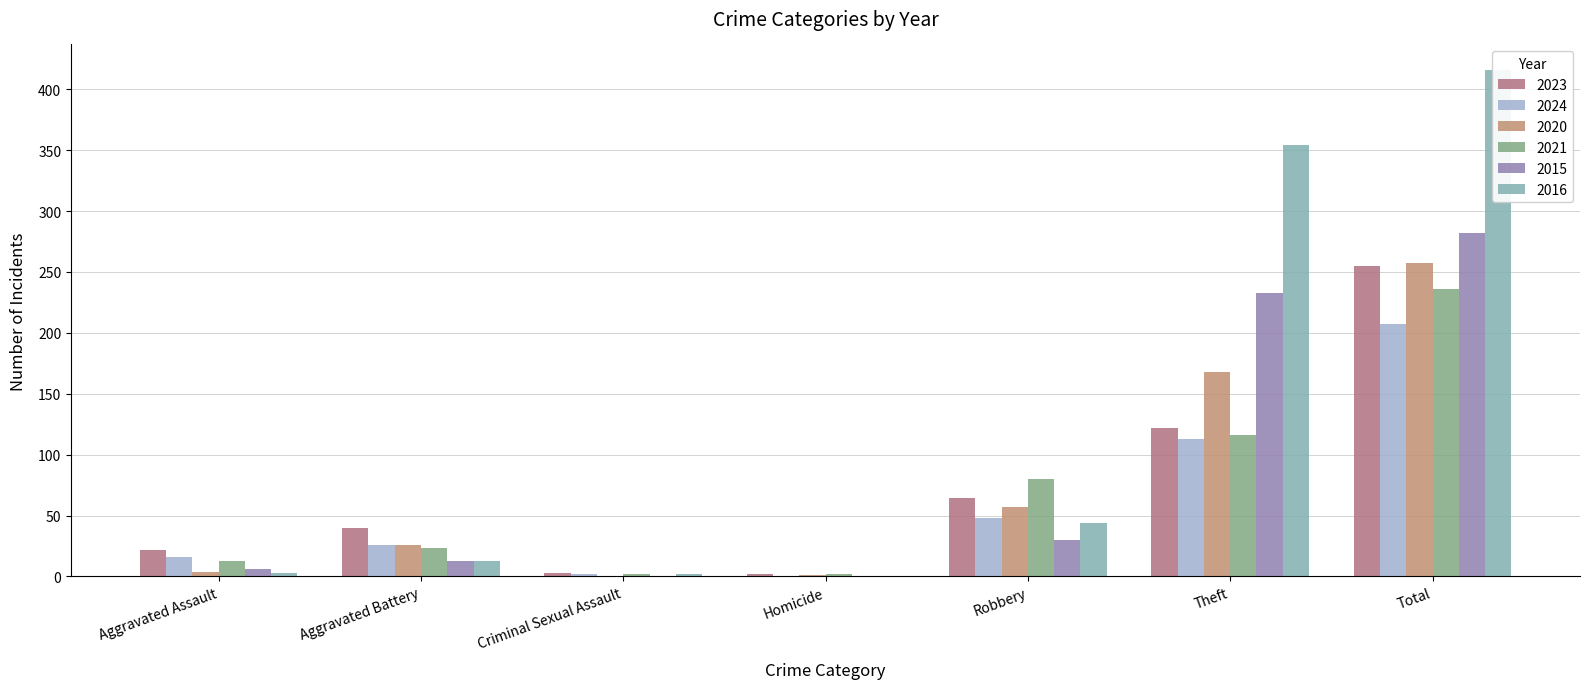

At which category does the chart reach its peak across all series?

Total